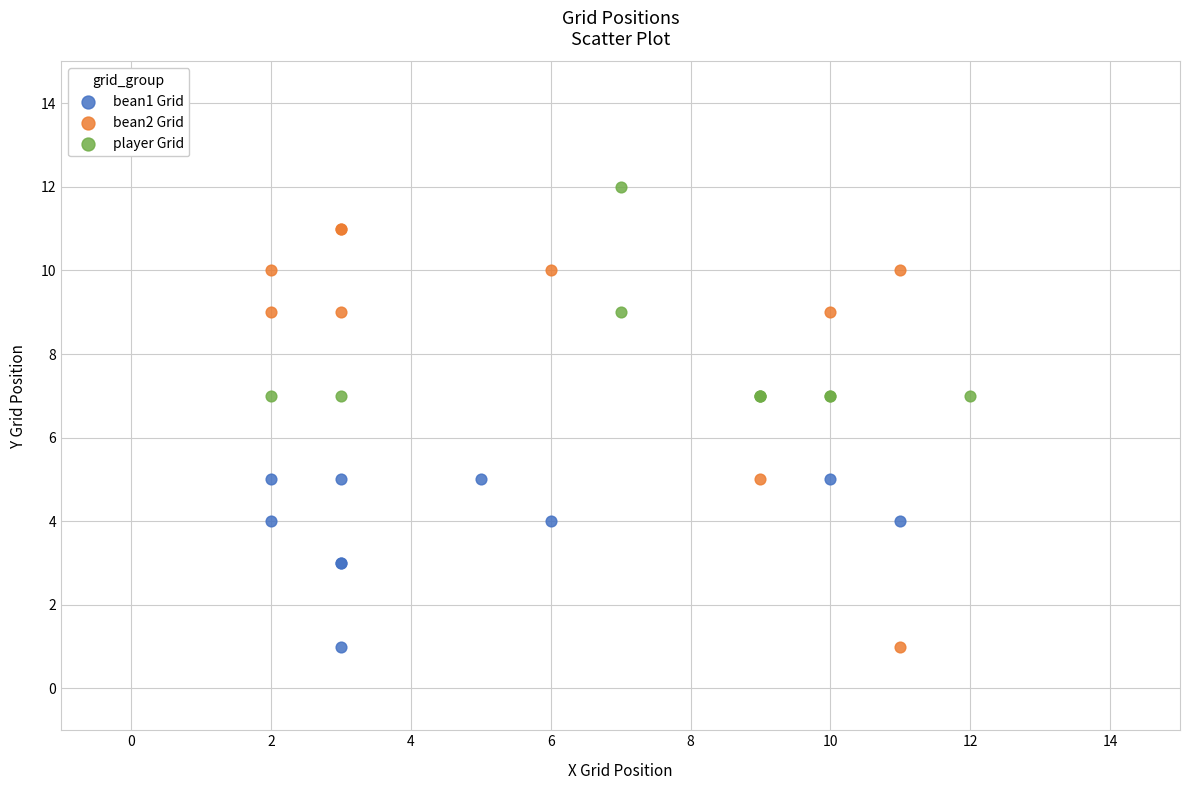

Which series has the largest Y range (max minus min)?

bean2 Grid